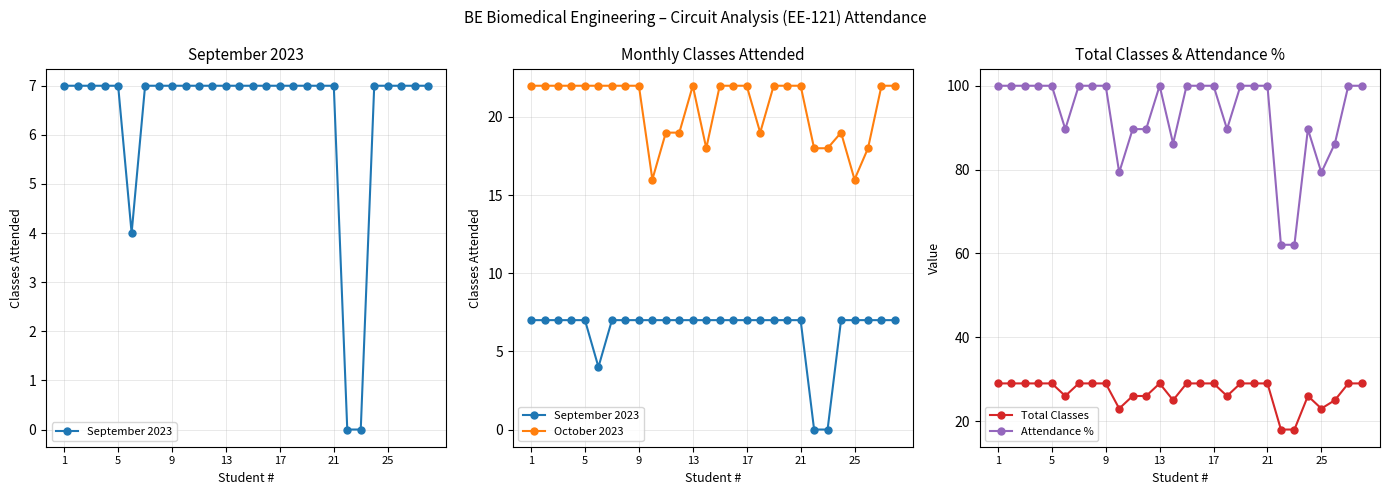

True or false: Attendance % and Total Classes intersect in this chart.

False